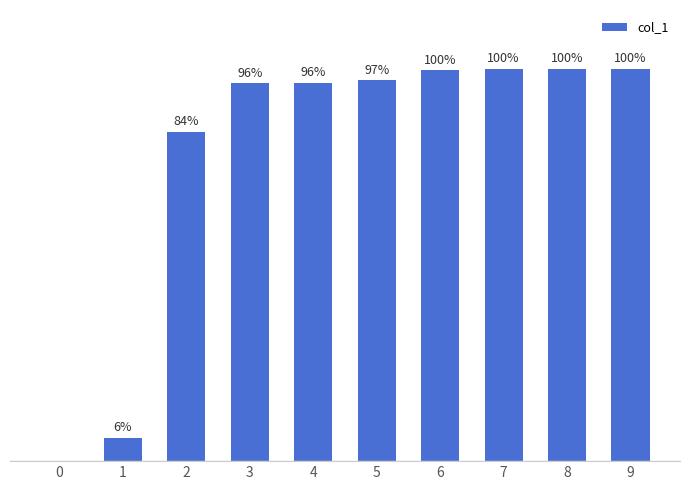

Are the bars horizontal?

No